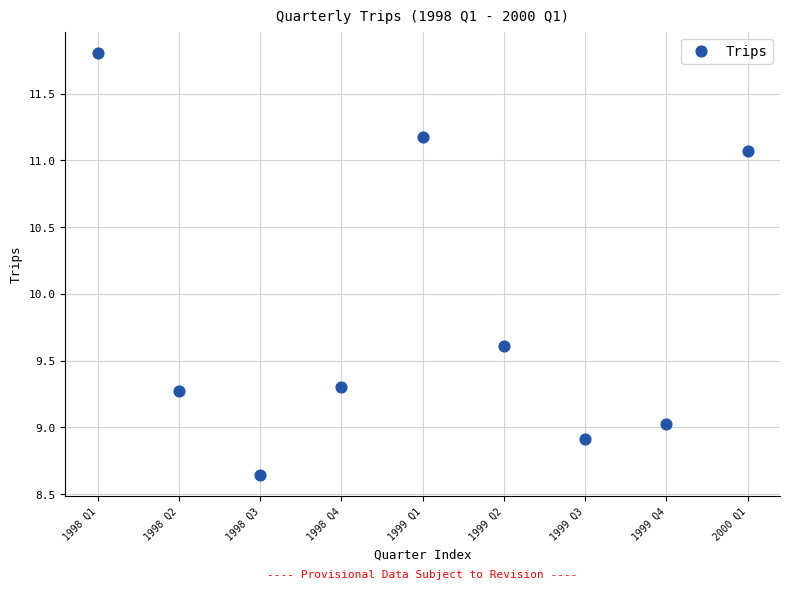

What Y value in the scatter plot is closest to 10?

9.6